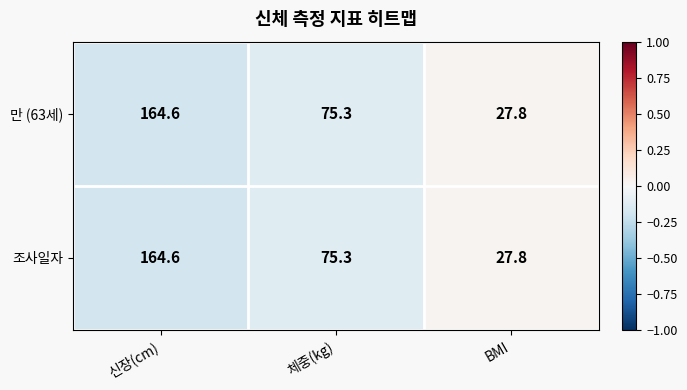

Reading right to left, extract all data points from this chart.

만 (63세): BMI=27.8	체중(kg)=75.3	신장(cm)=164.6
조사일자: BMI=27.8	체중(kg)=75.3	신장(cm)=164.6